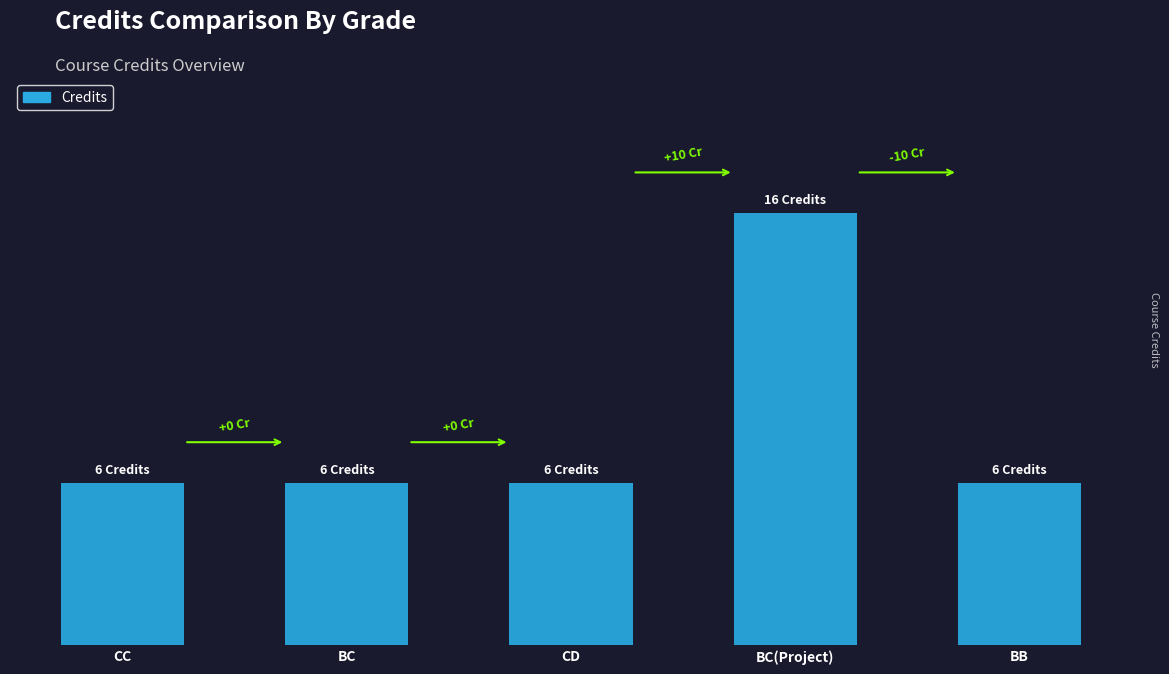

At which category does the chart reach its minimum across all series?

CC